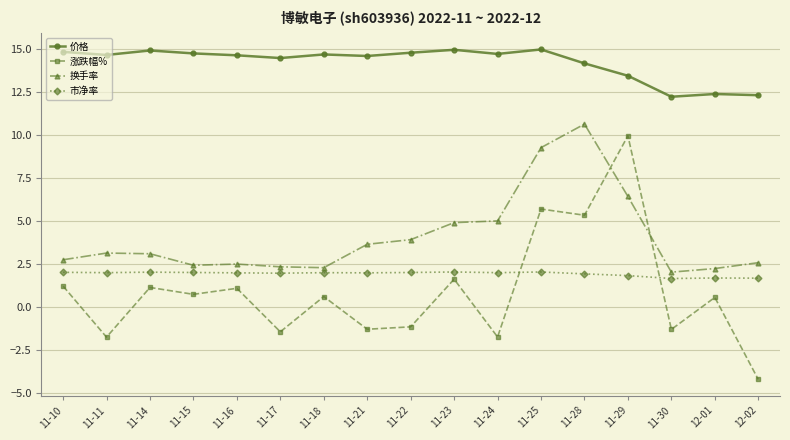

What is the spread (max minus min) of values at 12-02?

16.5